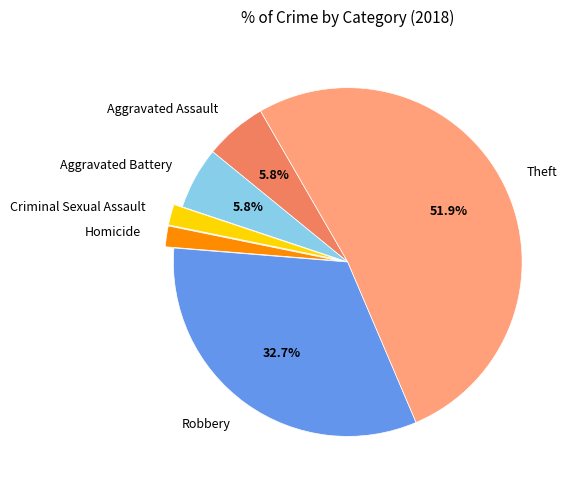

To the nearest percent, what is the difference between the Theft and Aggravated Assault slice percentages?

46%